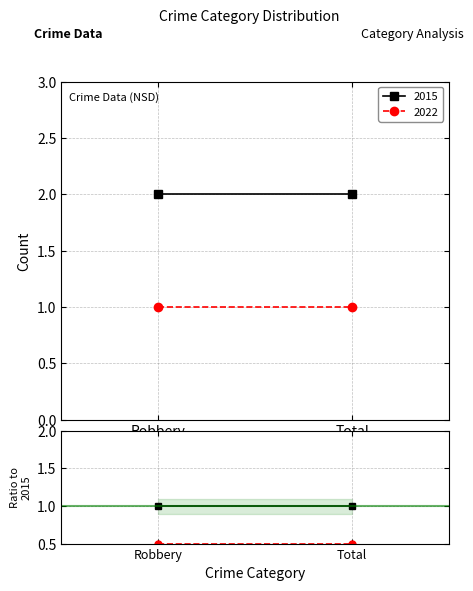

Which series changed the most between Robbery and Total?

2015